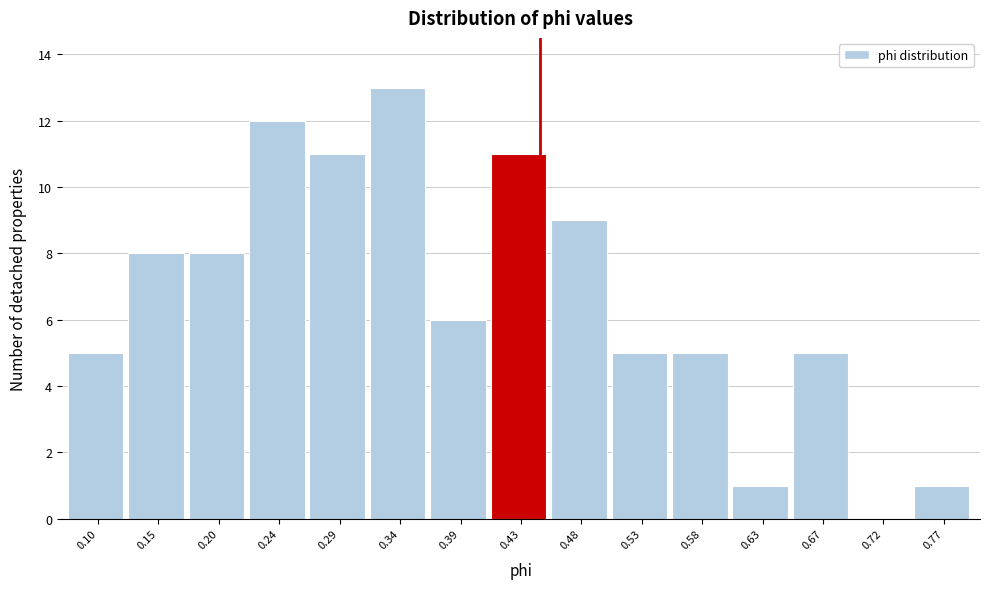

How tall is the bar that spans 0.745 to 0.795 on the x-axis? Neither the bar edges nor the heights are printed on the chart, so give them approximately, as read against the axes.

1